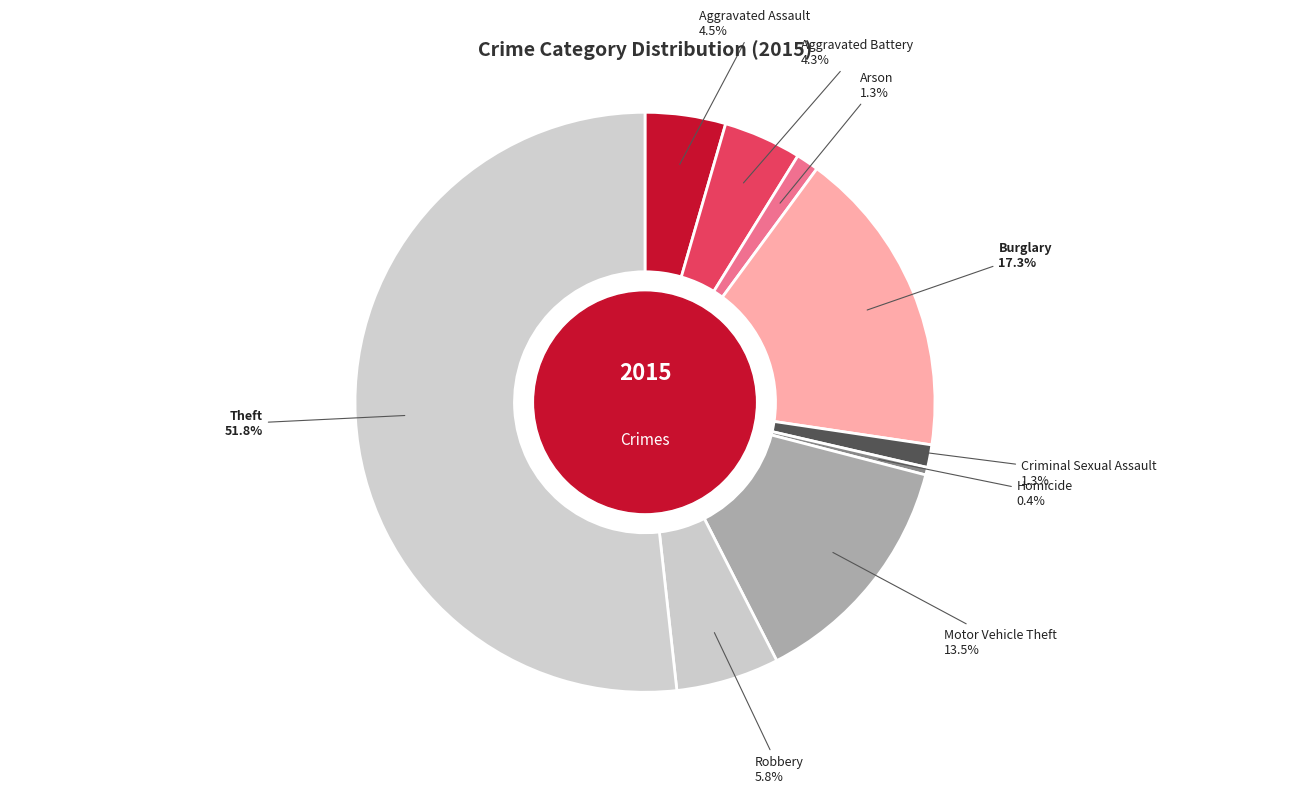

What is the smallest slice in the pie chart?

Homicide